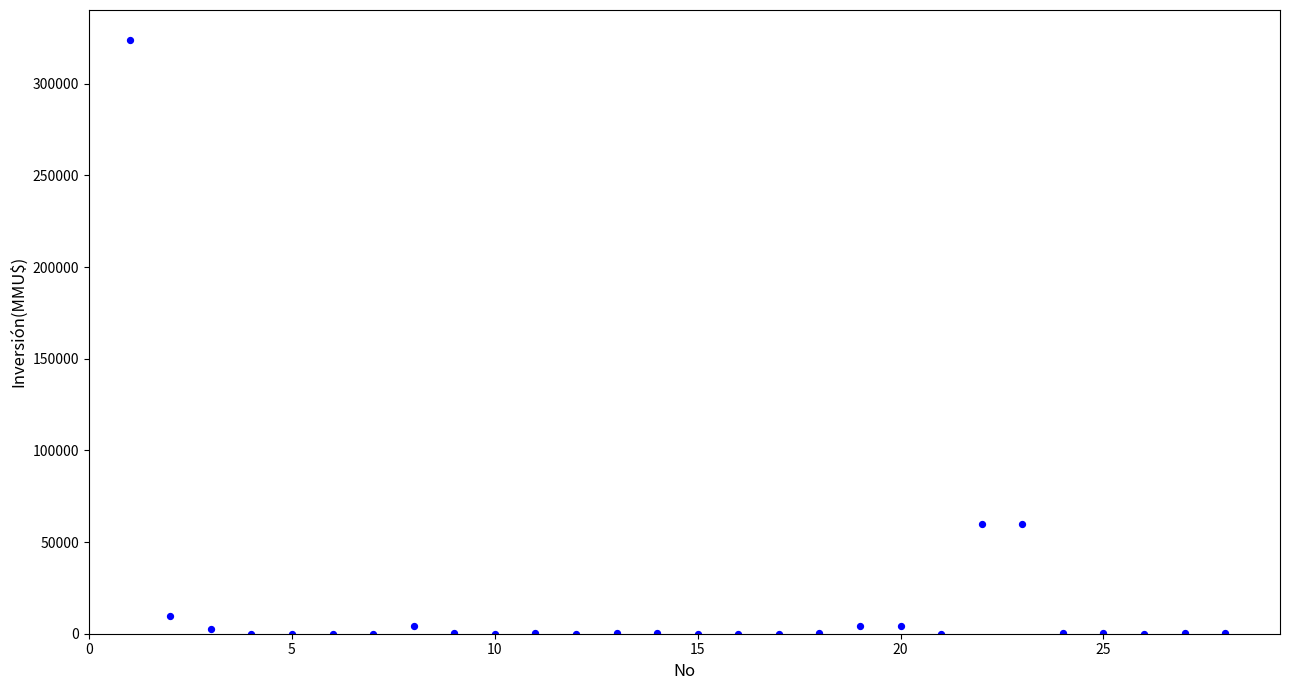

What is the range of Y values (max minus min)?

324020